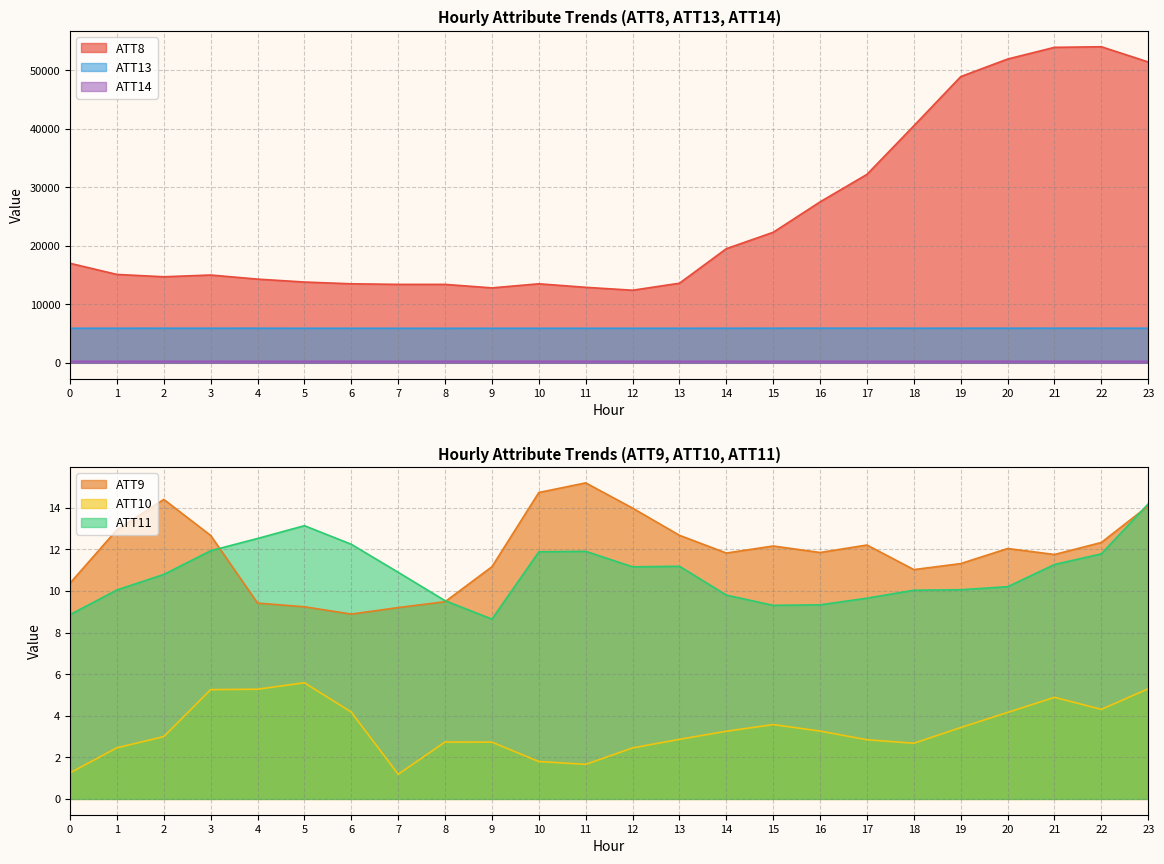

Which series ends up on top after the final intersection of ATT11 and ATT9?

ATT11